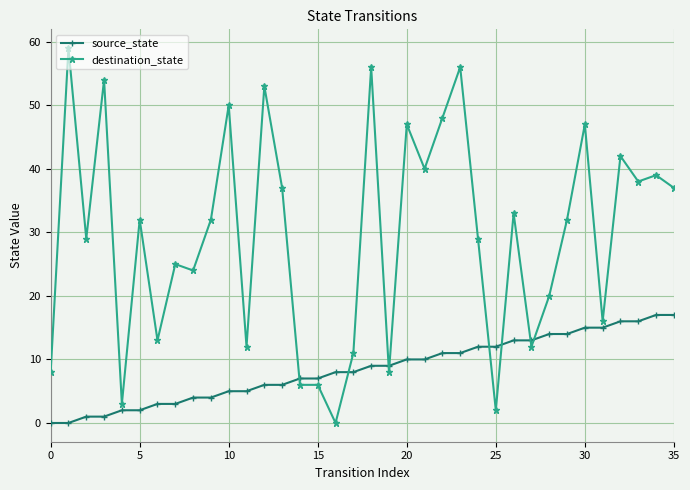

List the series in order of their overall mean, lowest first.

source_state, destination_state